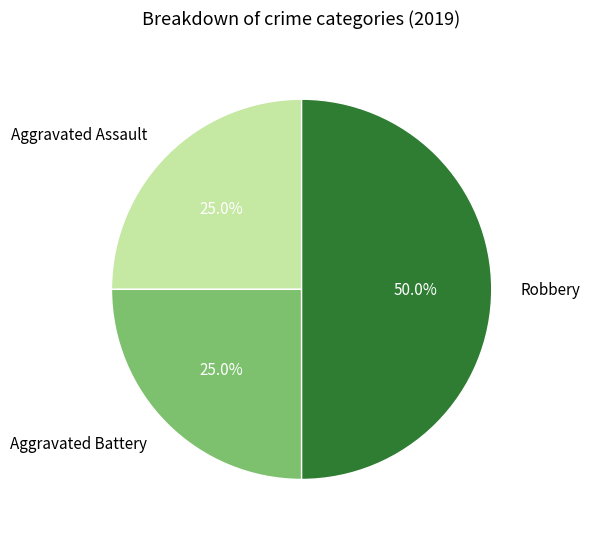

What is the ratio of the value at Aggravated Assault to the value at Robbery?

0.5